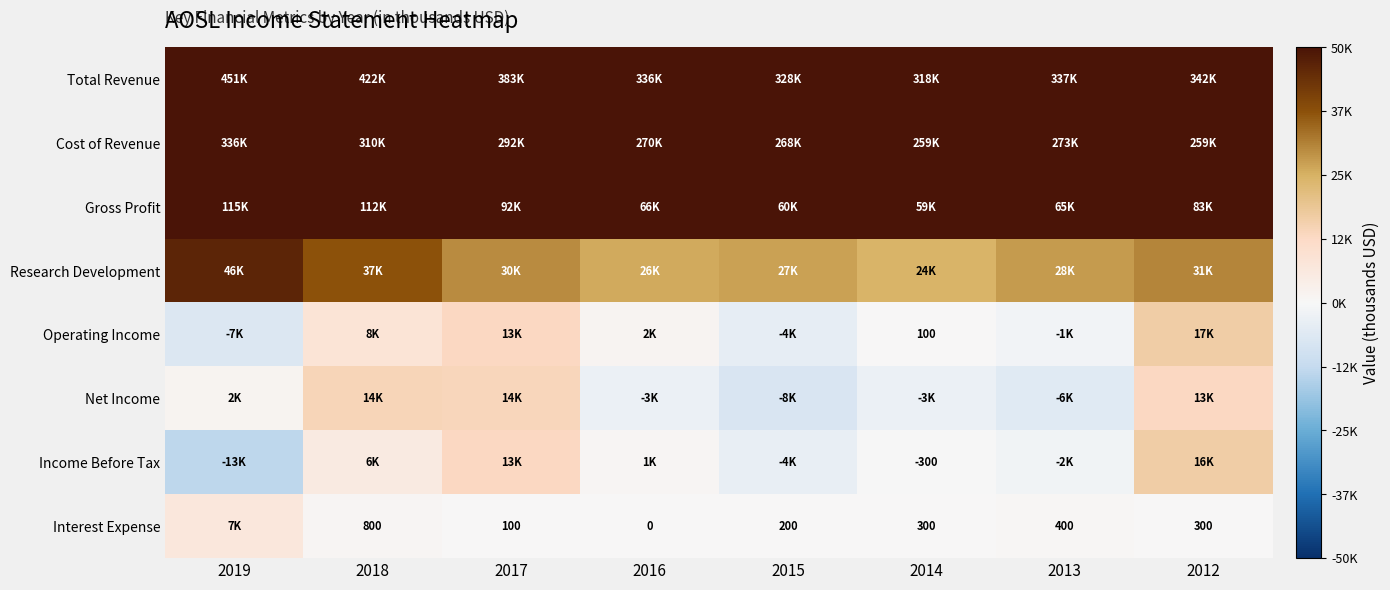

Rank the categories by Interest Expense value from lowest to highest.

2016, 2017, 2015, 2014, 2012, 2013, 2018, 2019